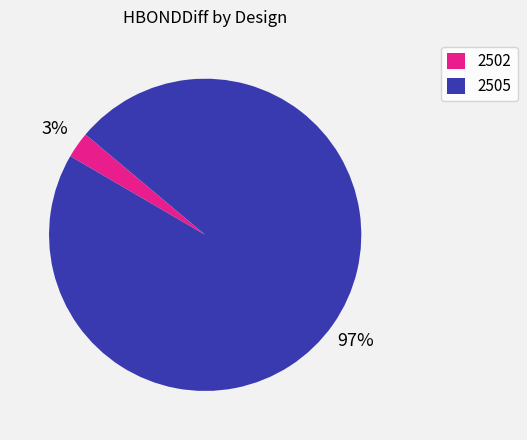

Which has a higher value, 2502 or 2505?

2505